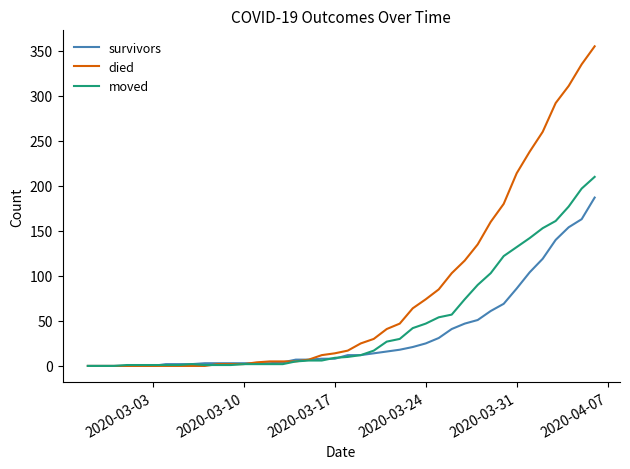

Which series has the largest total across all categories?

died